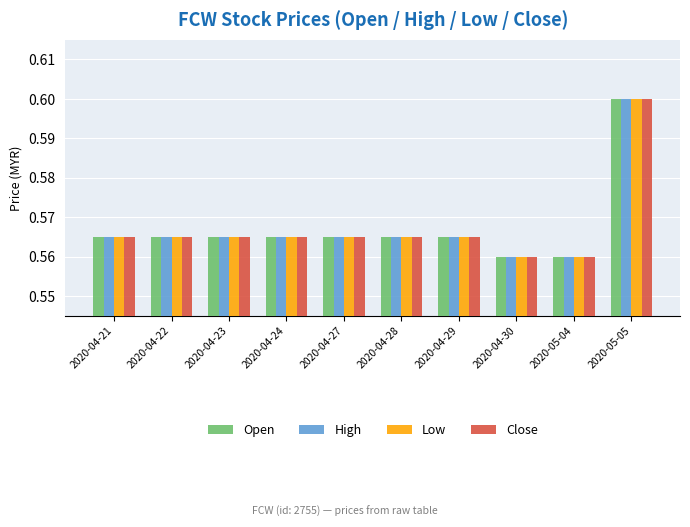

Which label corresponds to the largest value in the chart?

2020-05-05